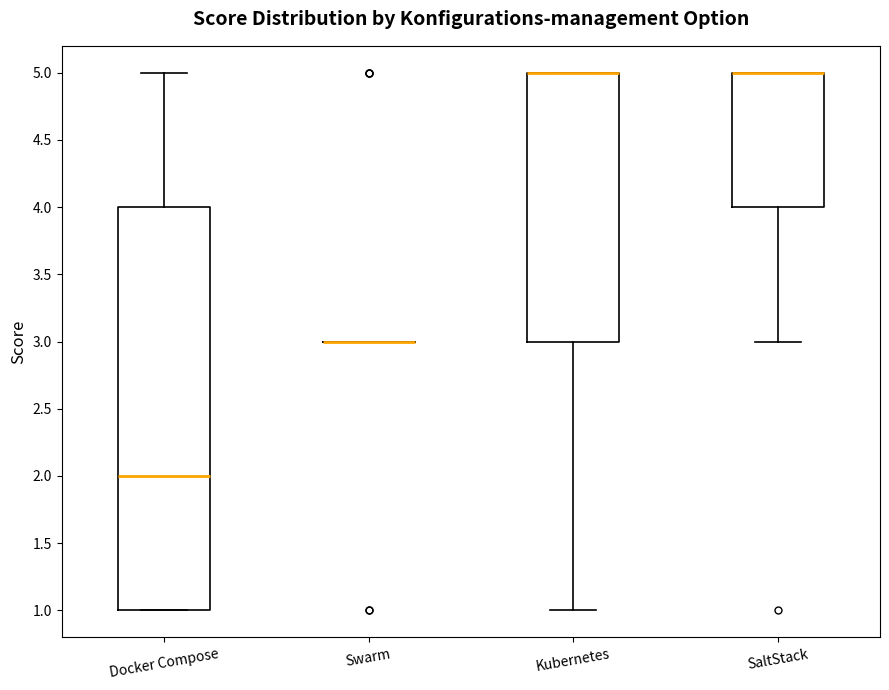

Reading left to right, read every box against the y-axis: the position of its median line, the range the box covers, and the ends of its whiskers. The values are not printed on the chart, so give them approximately, as read against the axis.

Docker Compose: median 2, box 1 to 4, whiskers 1 to 5
Swarm: box collapsed to a line at 3, whiskers 3 to 3
Kubernetes: median 5 (drawn on the box's upper edge), box 3 to 5, whiskers 1 to 5
SaltStack: median 5 (drawn on the box's upper edge), box 4 to 5, whiskers 3 to 5